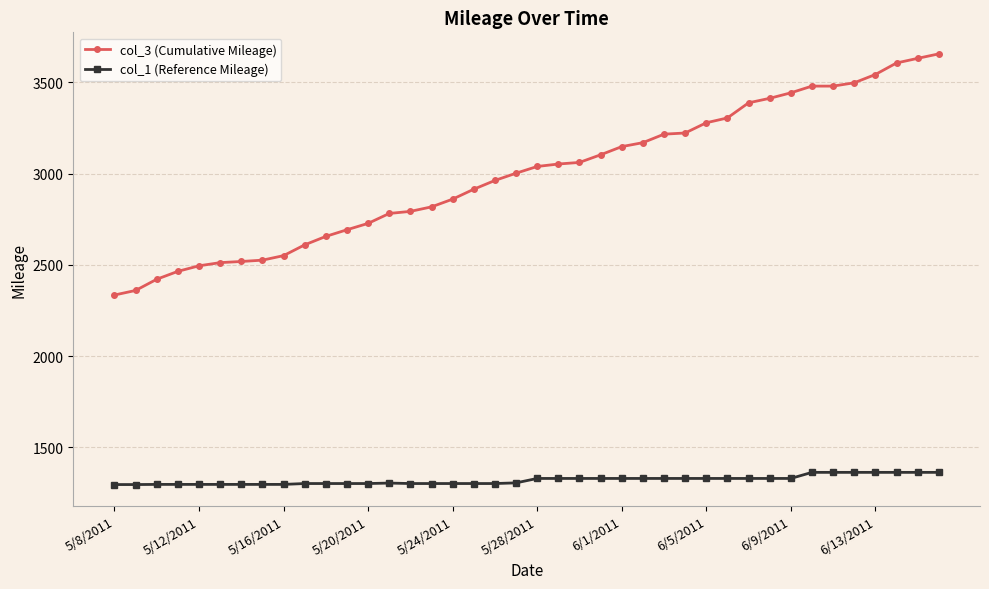

List the series in order of their peak value, highest first.

col_3 (Cumulative Mileage), col_1 (Reference Mileage)